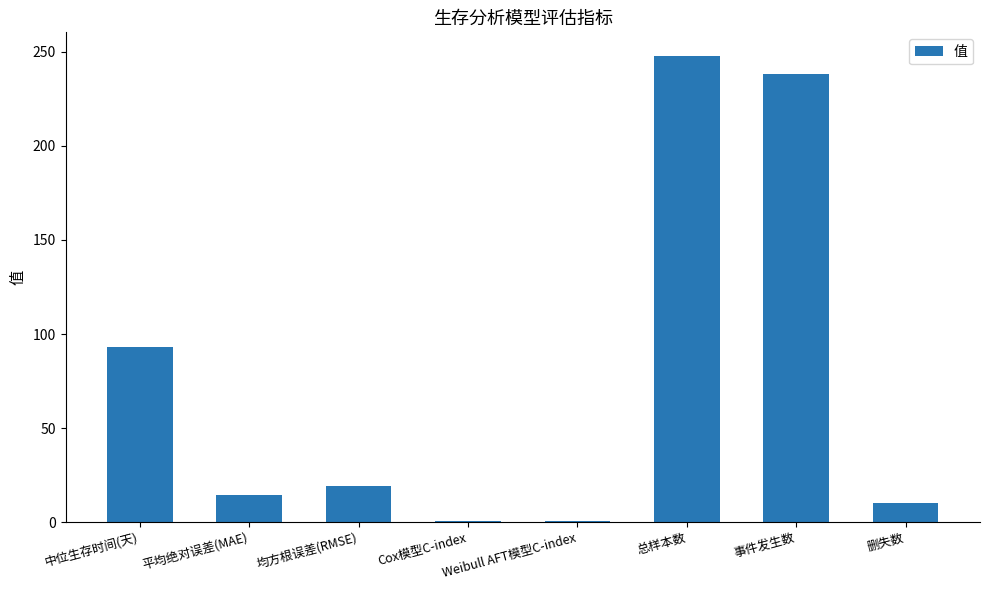

What is the ratio of the value at 事件发生数 to the value at 均方根误差(RMSE)?

12.5